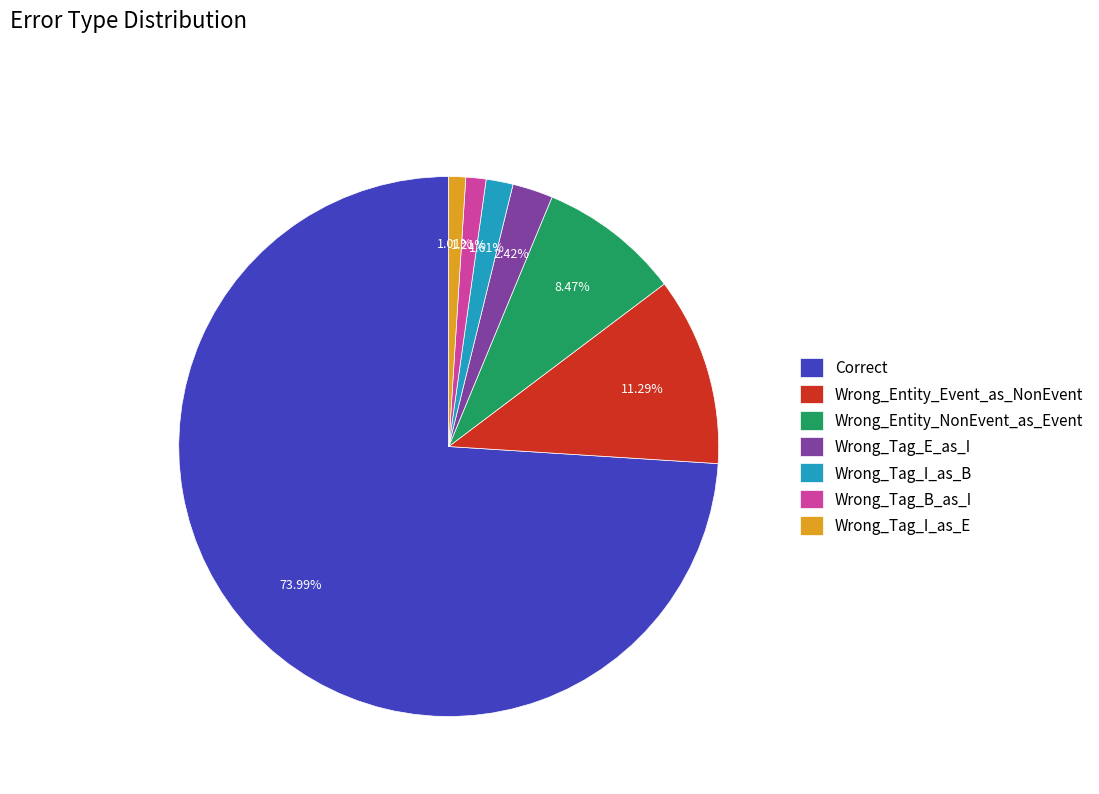

Between Wrong_Entity_Event_as_NonEvent and Correct, which is larger?

Correct